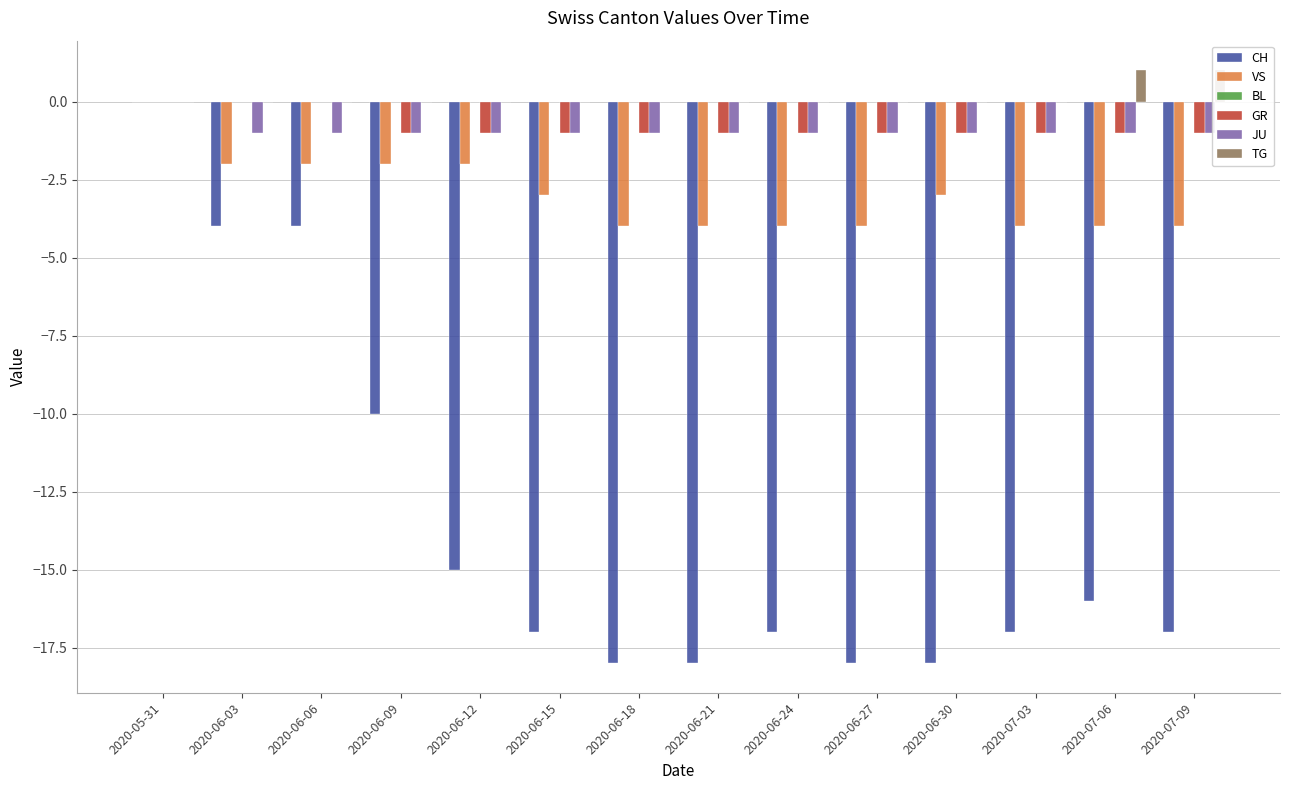

List the series in order of their peak value, lowest first.

CH, VS, BL, GR, JU, TG